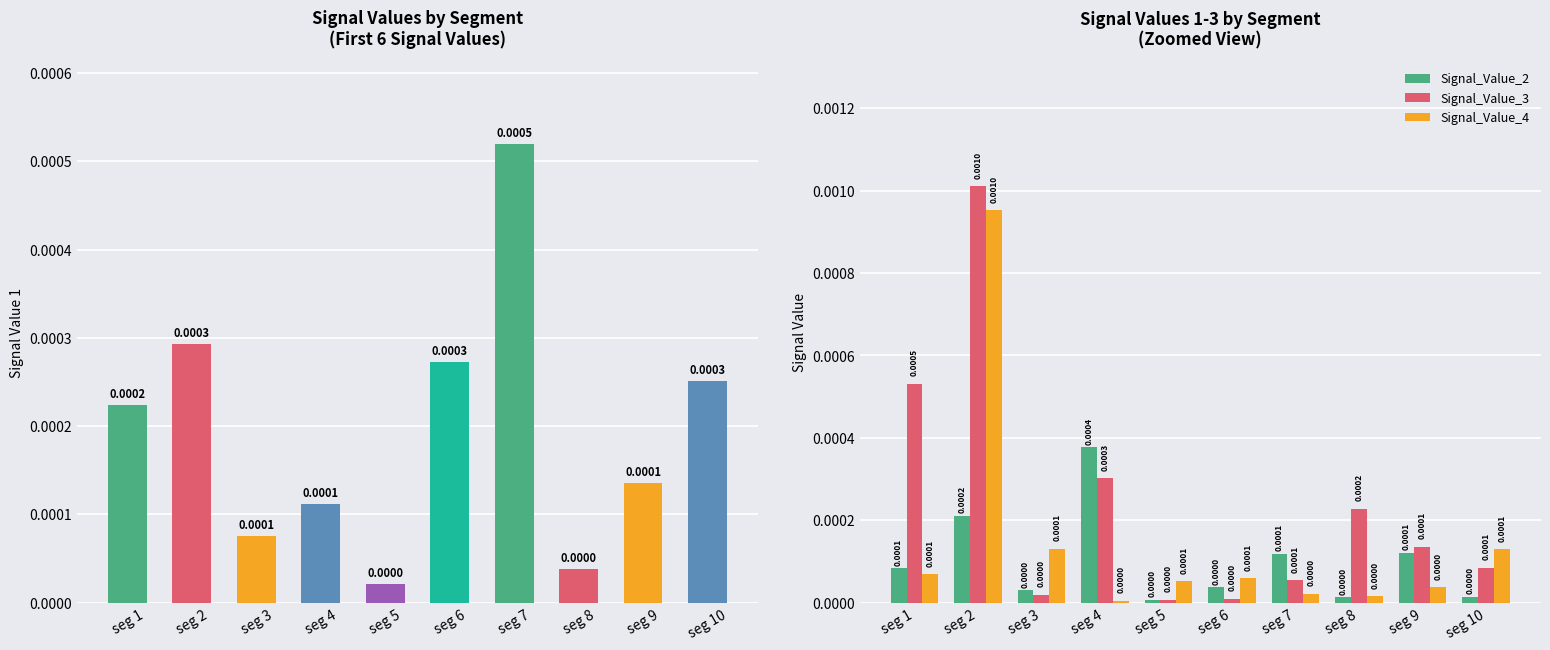

Is the value of Signal_Value_2 at seg 4 greater than the value of Signal_Value_3 at seg 3?

Yes